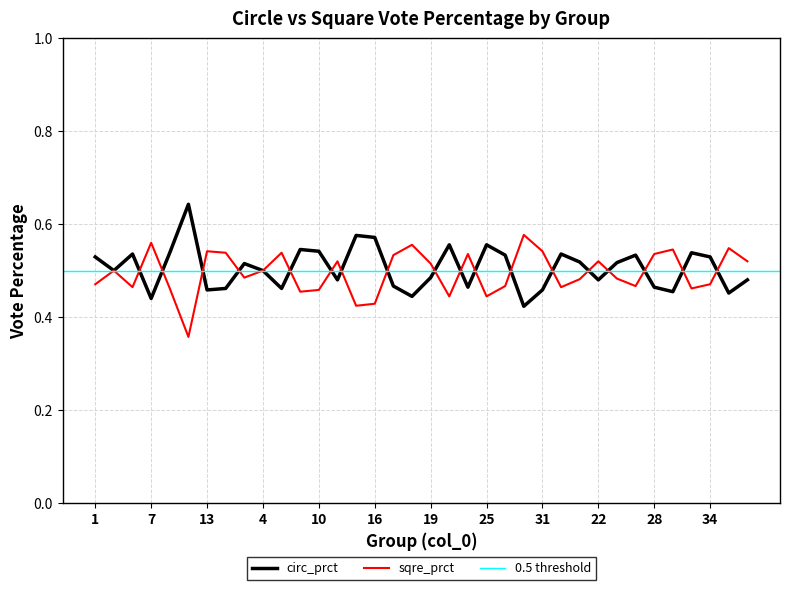

The value of circ_prct at 22 is 0.2. True or false?

False